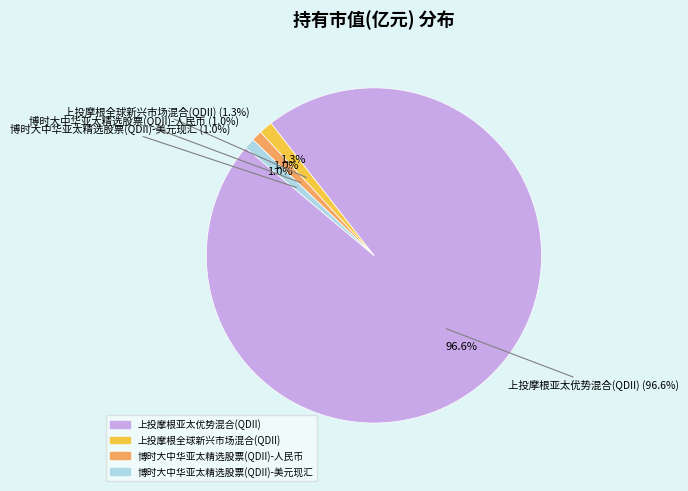

Is the sum of 博时大中华亚太精选股票(QDII)-人民币 and 上投摩根全球新兴市场混合(QDII) greater than half?

No